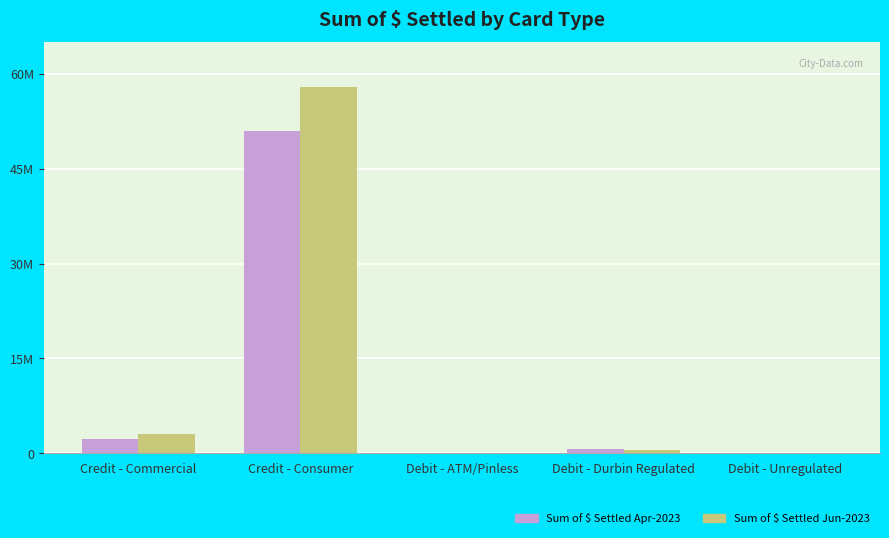

Where does the Sum of $ Settled Apr-2023 series first go above 608753?

Credit - Commercial